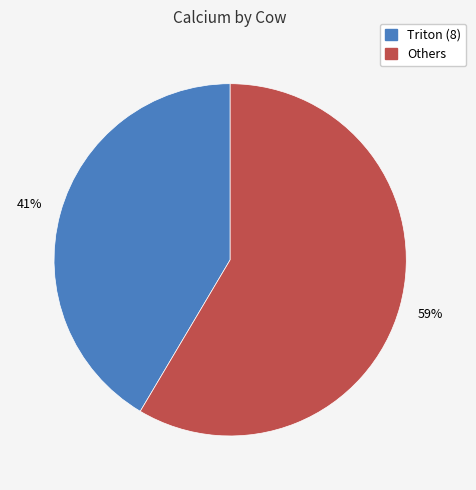

To the nearest percent, what is the average slice percentage?

50%